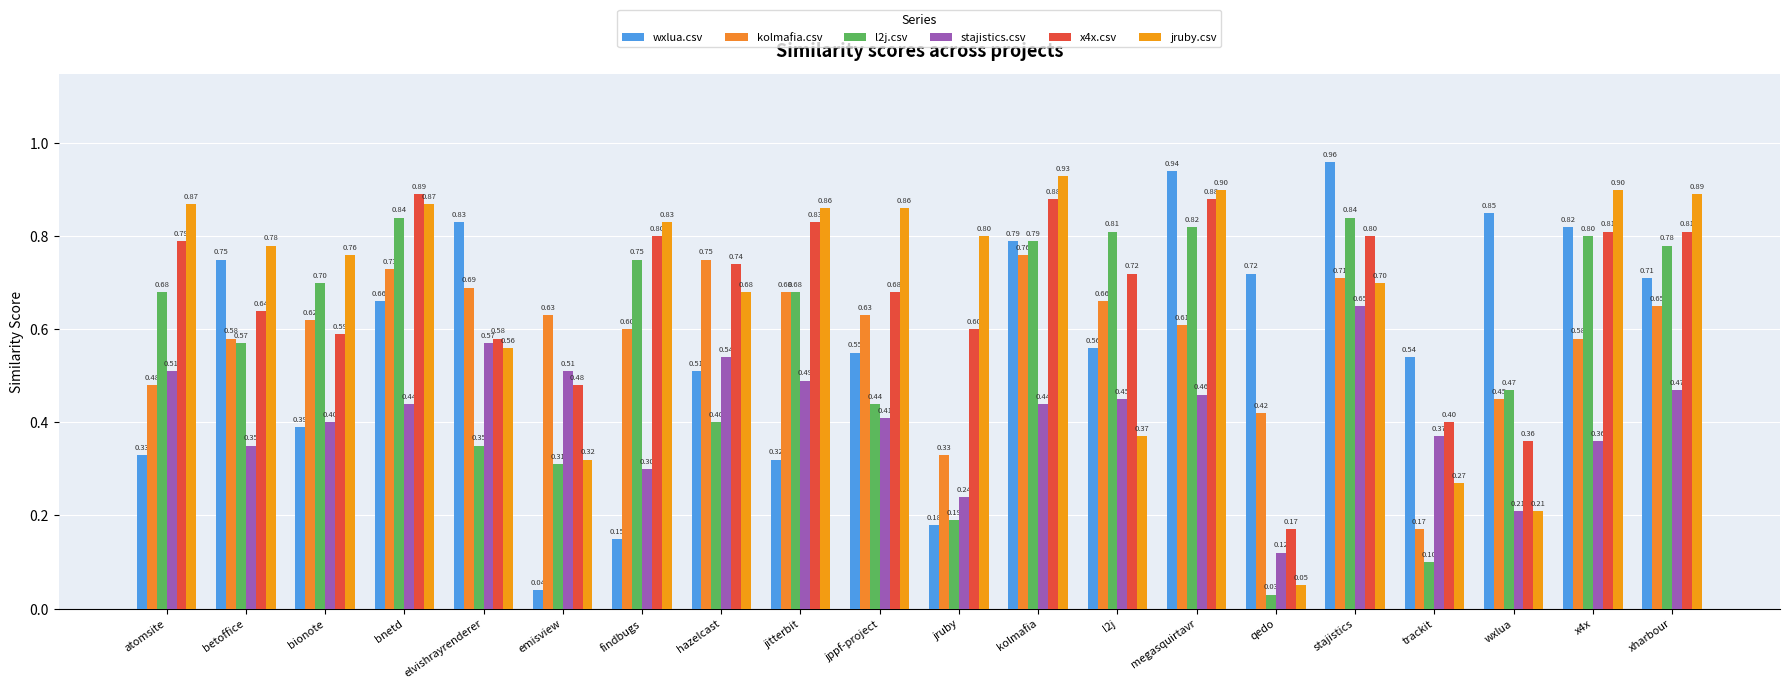

Rank the series at bionote from highest to lowest value.

jruby.csv, l2j.csv, kolmafia.csv, x4x.csv, stajistics.csv, wxlua.csv